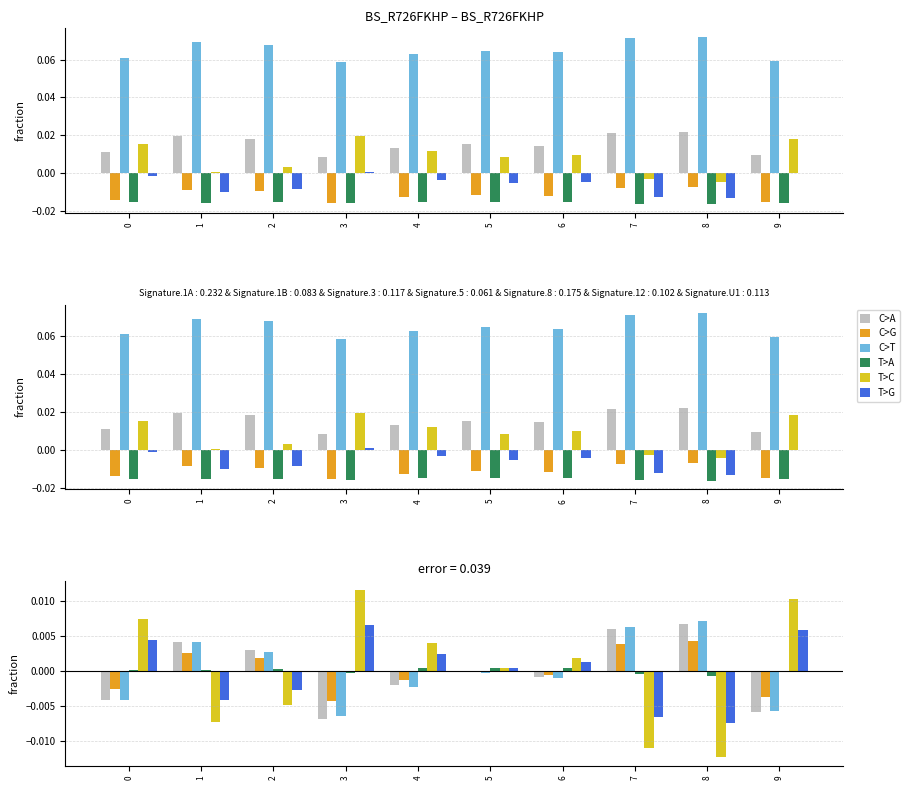

How many series are shown in this chart?

6